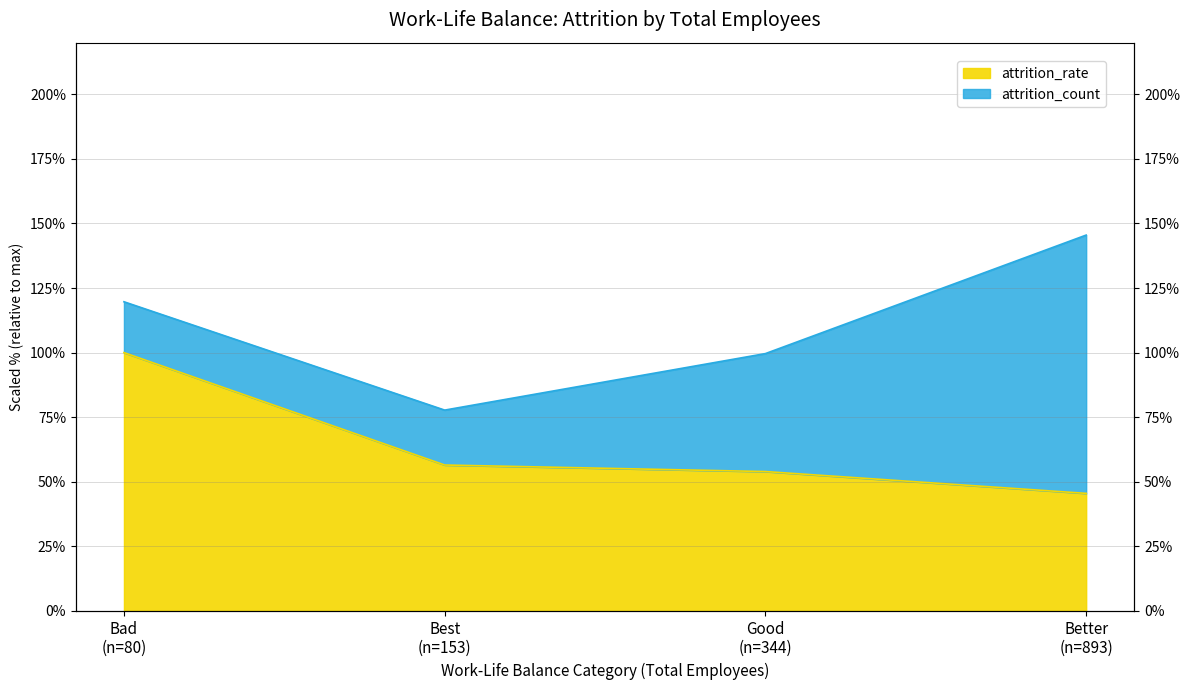

Rank the categories by value from highest to lowest.

Bad (n=80), Best (n=153), Good (n=344), Better (n=893)